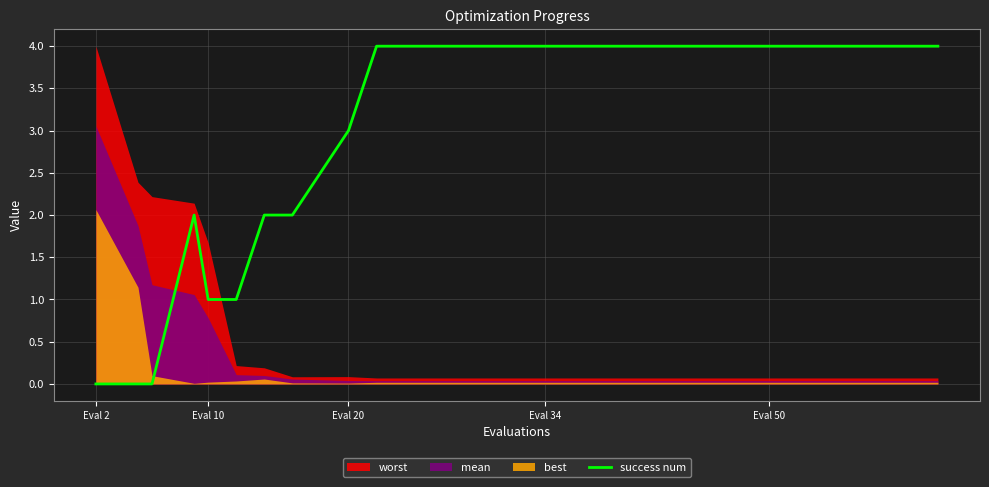

Does the chart display data point markers on the line(s)?

No